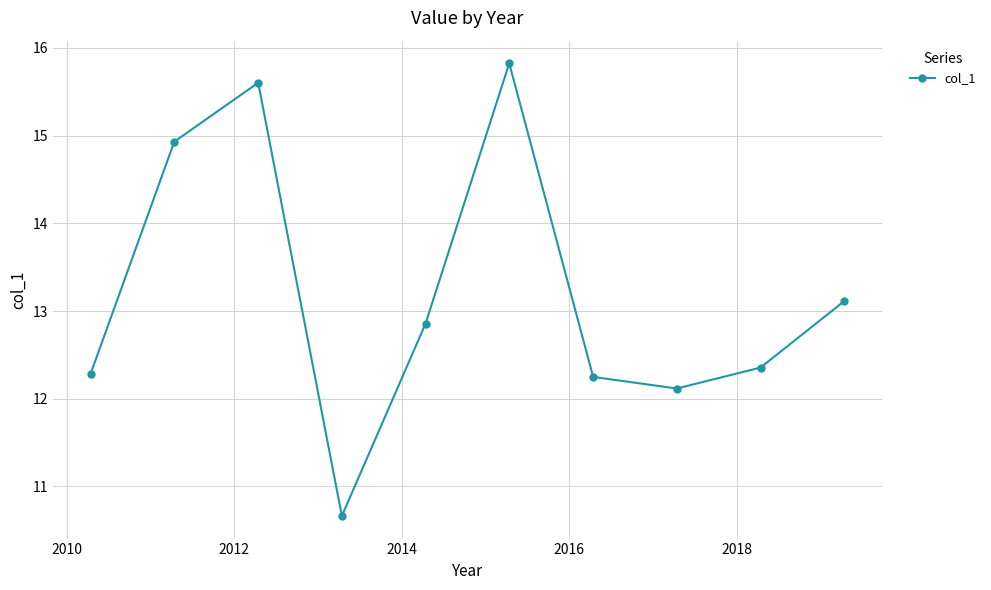

What is the difference between the maximum and second lowest values?

3.7